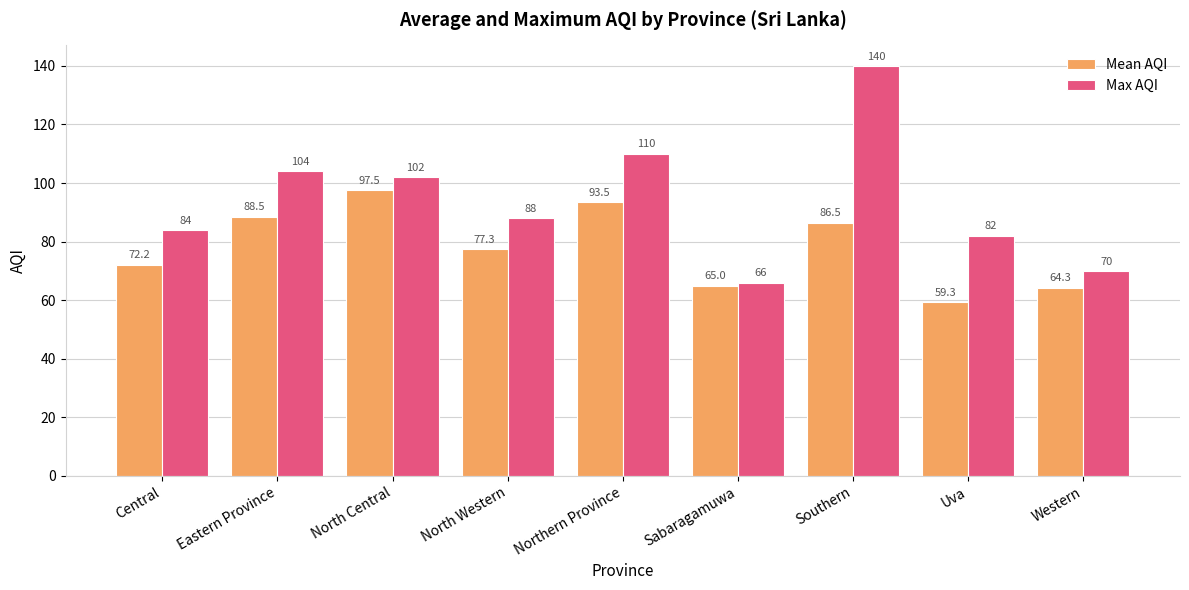

At how many categories does at least one series exceed 78?

7